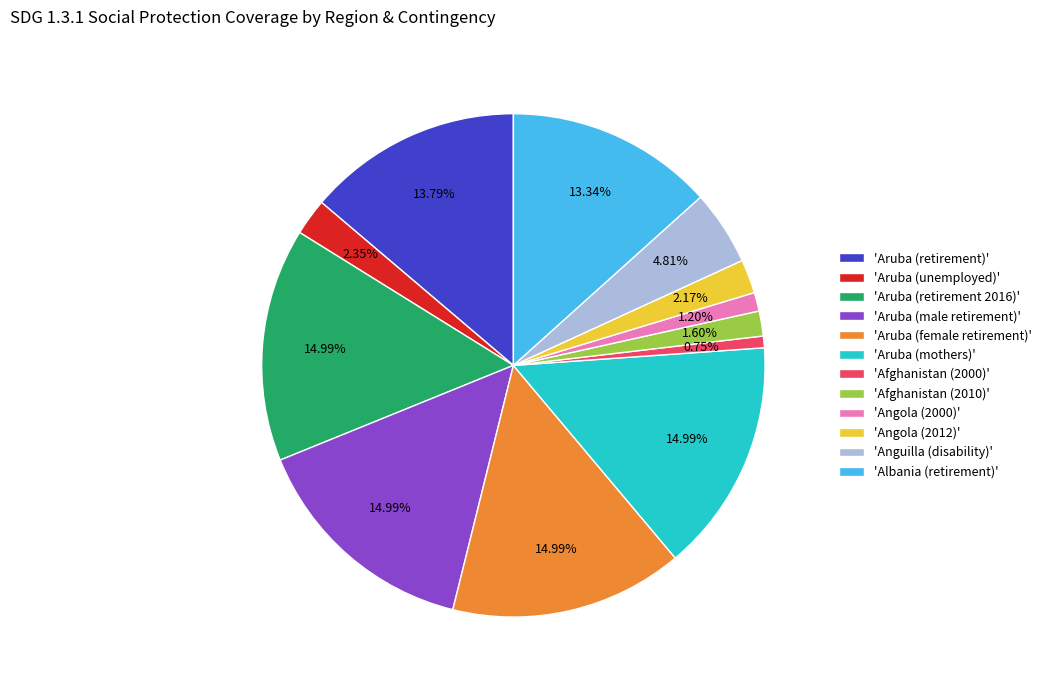

Is the sum of 'Angola (2012)' and 'Aruba (mothers)' greater than half?

No